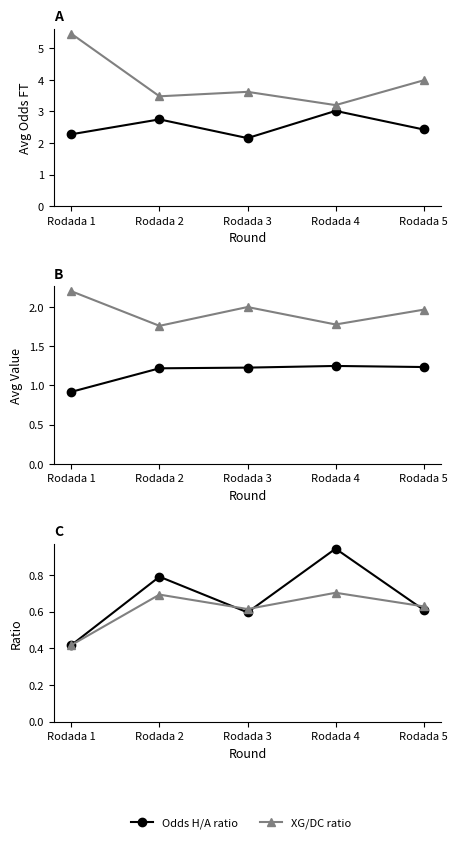

List the series in order of their peak value, lowest first.

XG/DC ratio, Odds H/A ratio, XG Total Pre, Odd DC X2, Home Odds FT, Away Odds FT